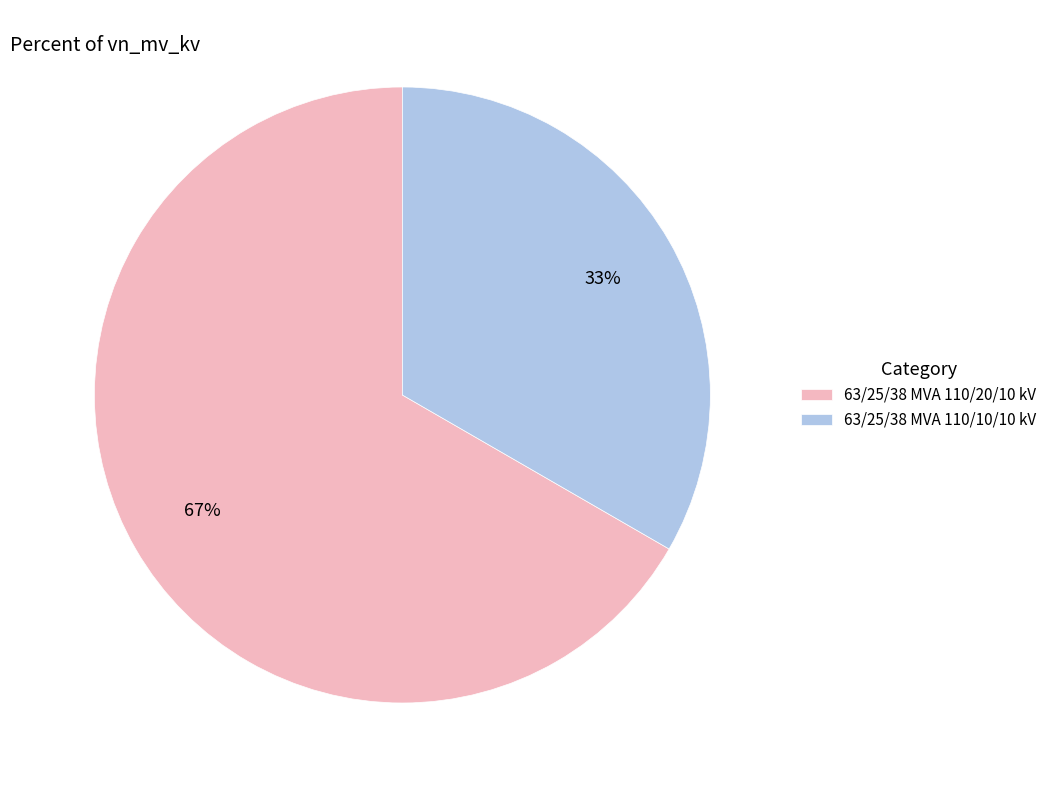

Count the number of slices in the pie.

2